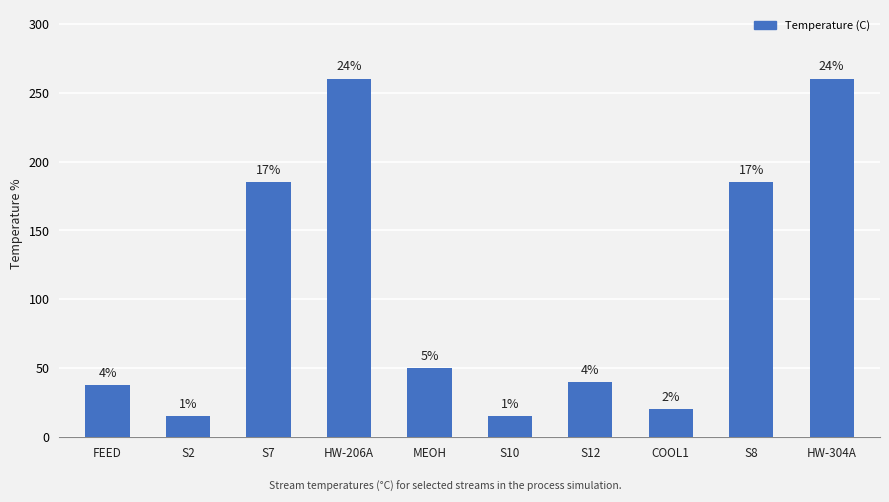

What is the change in value from FEED to MEOH?

+12.2